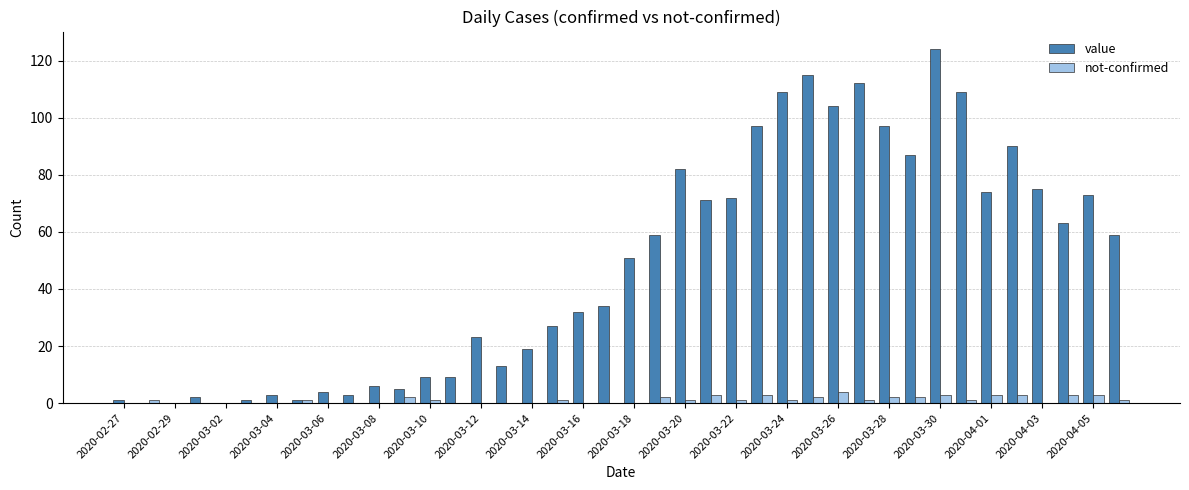

Which series has the largest total across all categories?

value